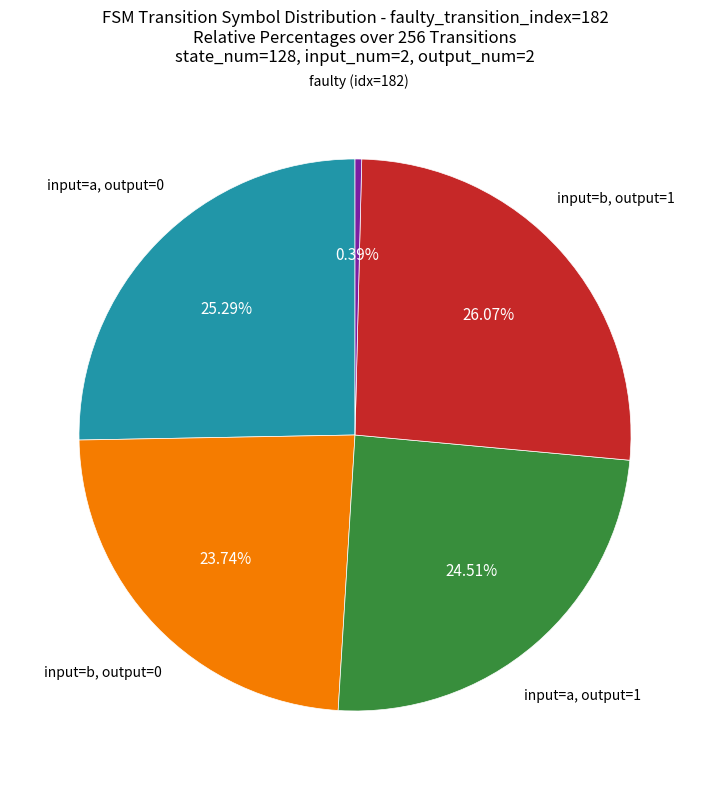

Does any single category account for the majority?

No